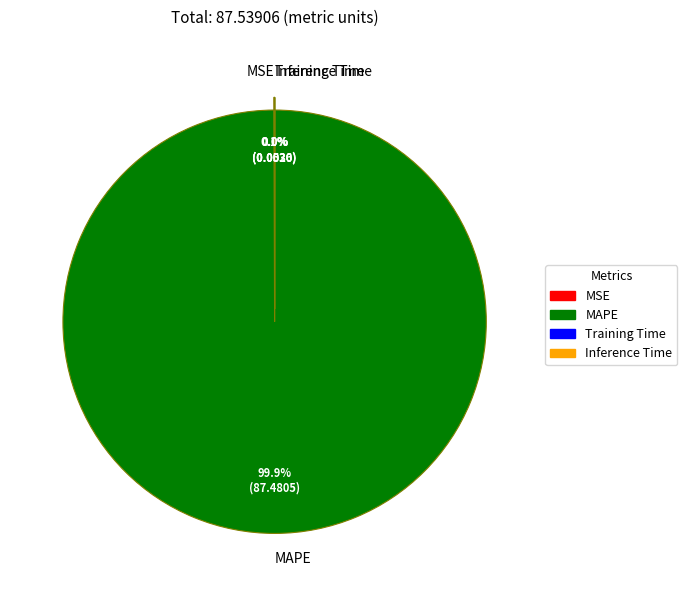

Which slice is the largest?

MAPE